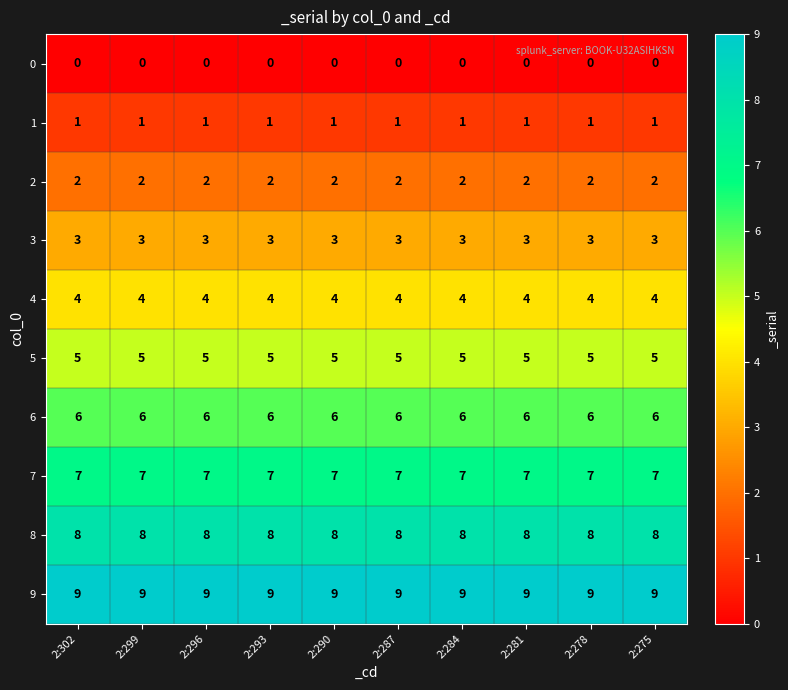

List the series in order of their peak value, lowest first.

0, 1, 2, 3, 4, 5, 6, 7, 8, 9